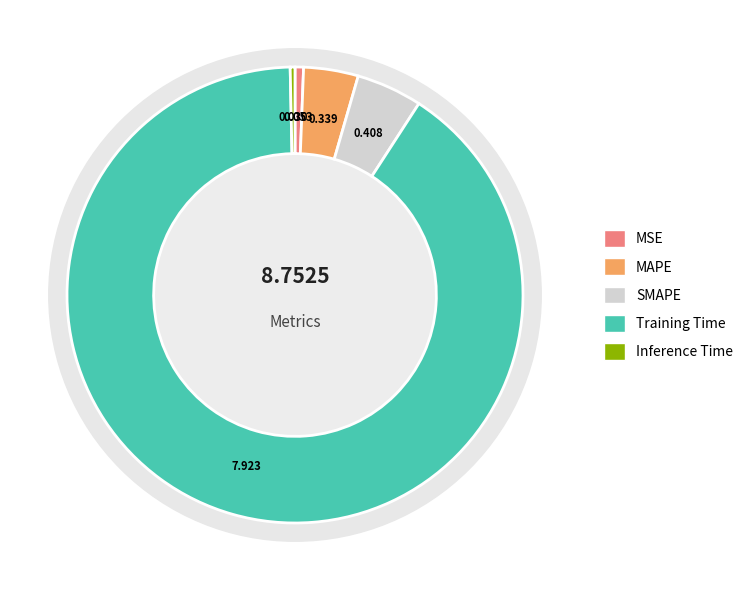

What is the smallest slice in the pie chart?

Inference Time